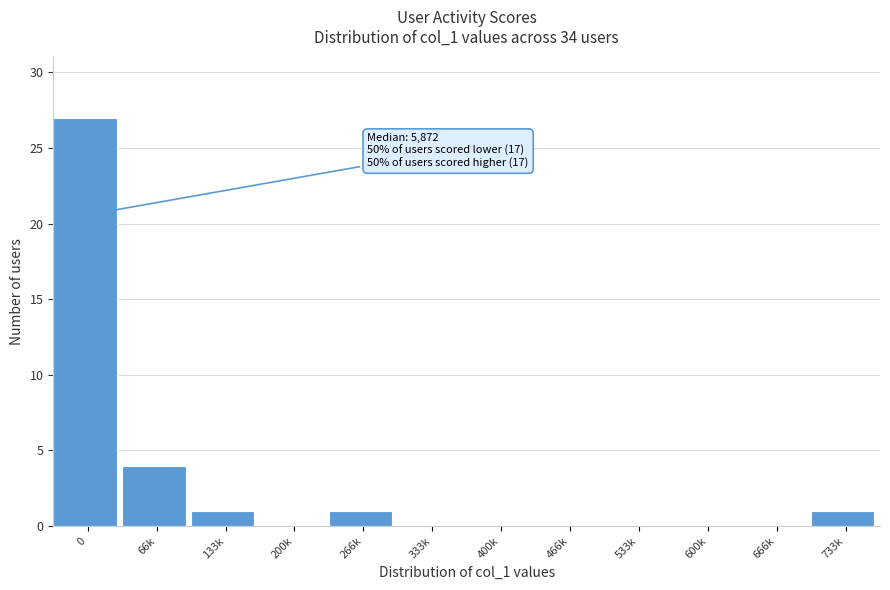

Reading left to right, extract all data points from this chart.

0=27	66k=4	133k=1	200k=0	266k=1	333k=0	400k=0	466k=0	533k=0	600k=0	666k=0	733k=1